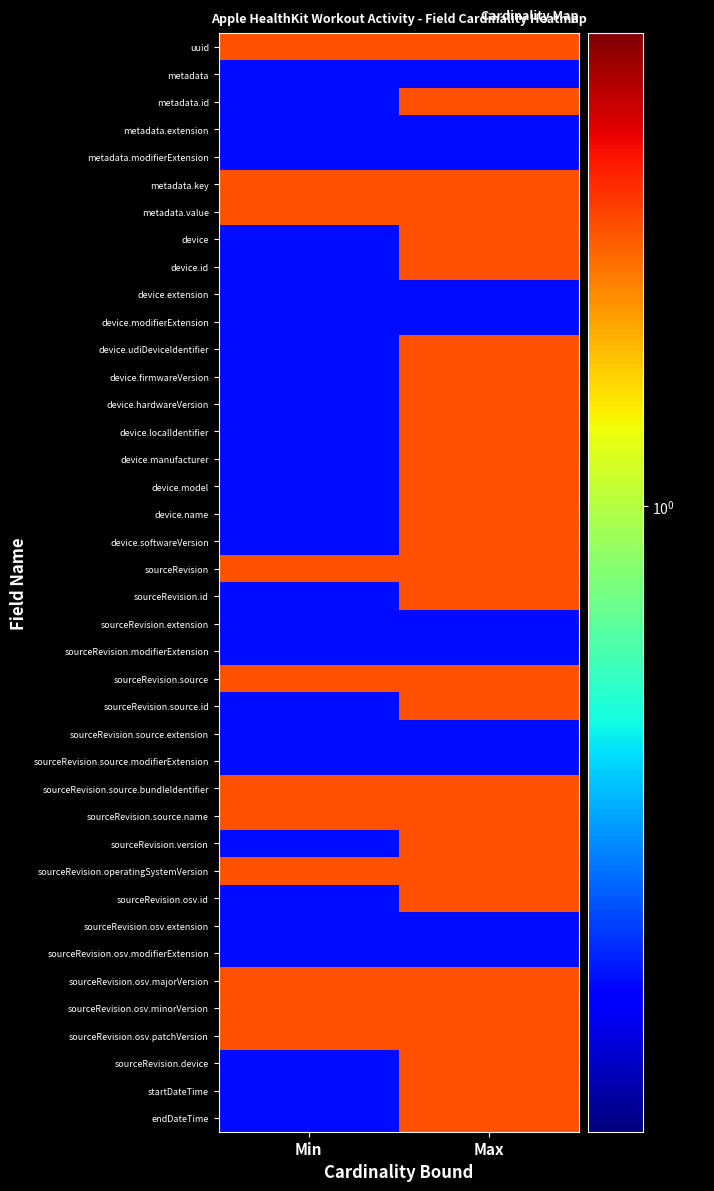

What is the greatest value displayed?

1.5